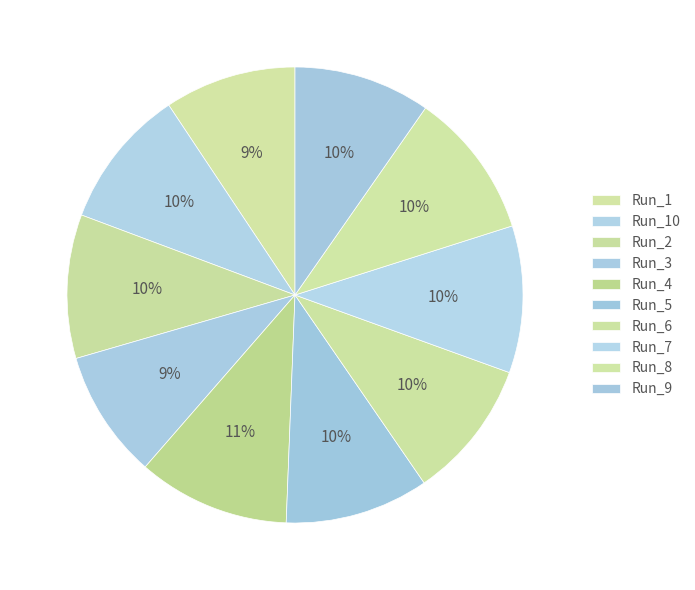

How many segments does this pie chart have?

10